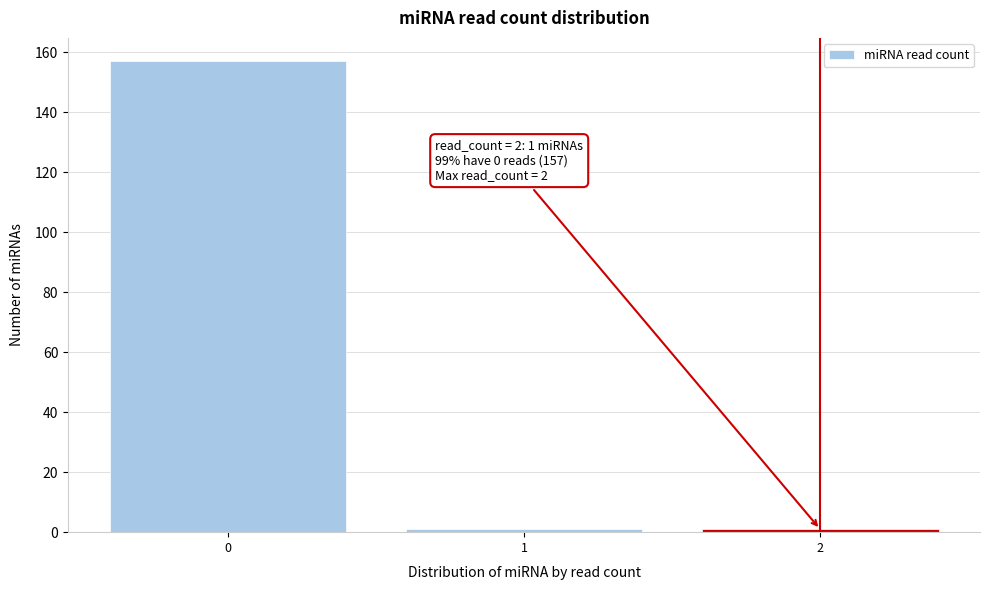

Over which range of the x-axis is the bar tallest?

-0.5 to 0.5